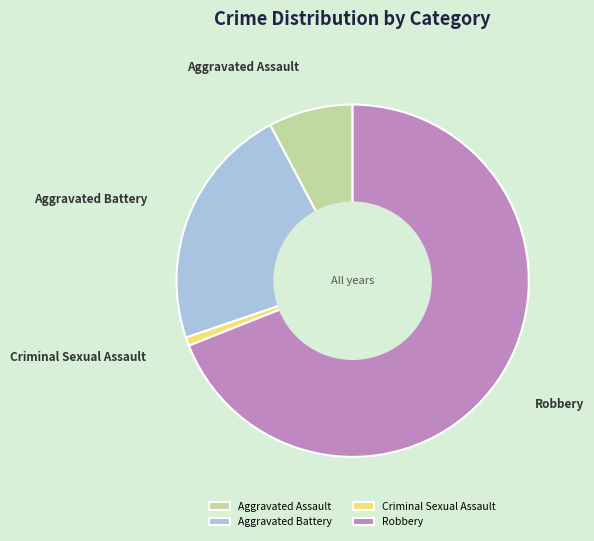

Does Robbery account for over 50% of the chart?

Yes